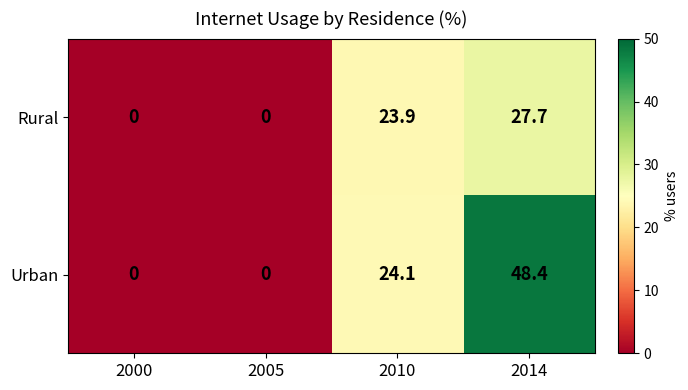

Count the number of categories in the chart.

4